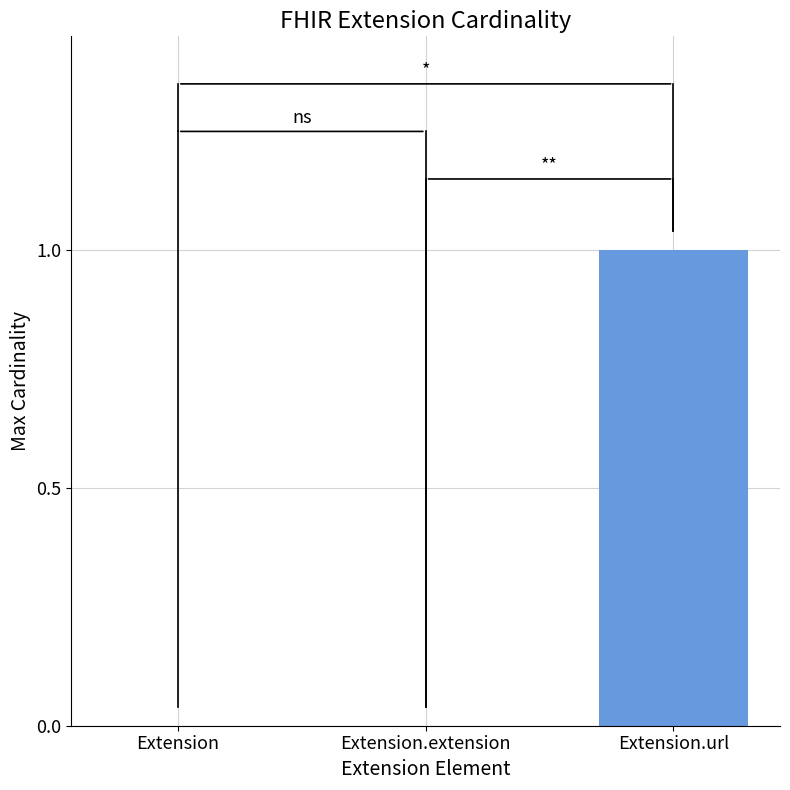

Which label corresponds to the largest value in the chart?

Extension.url